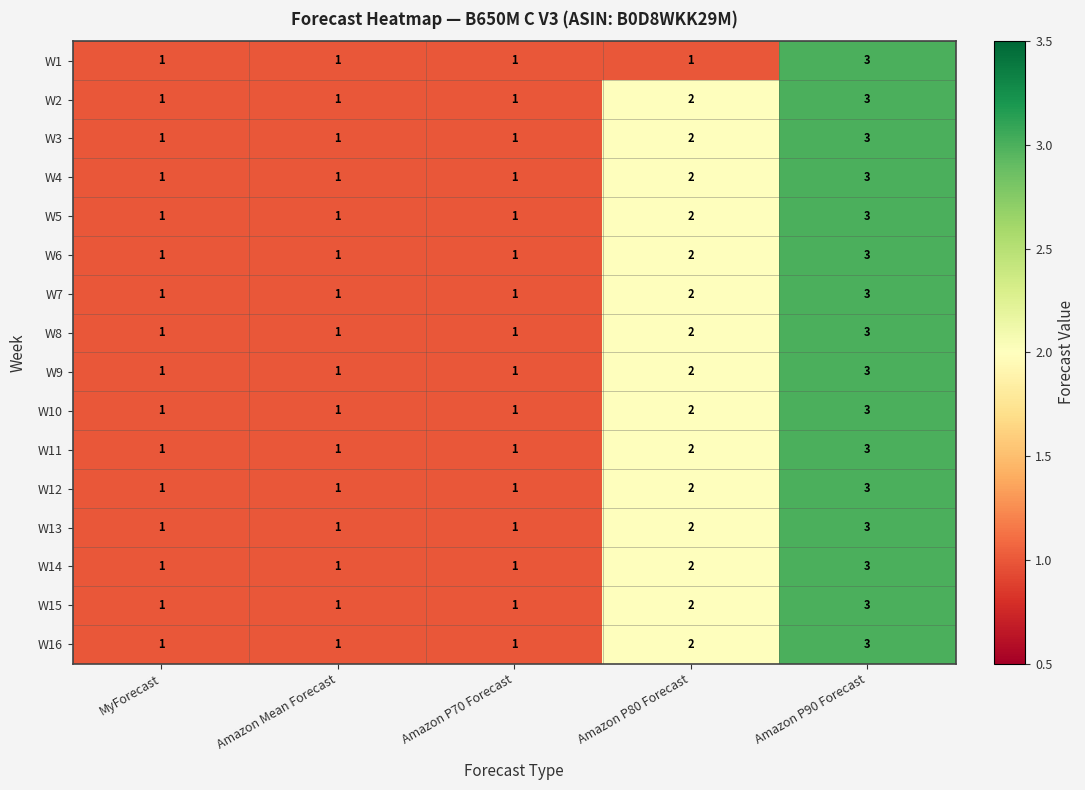

True or false: W4 has a value of 2 at Amazon P80 Forecast.

True